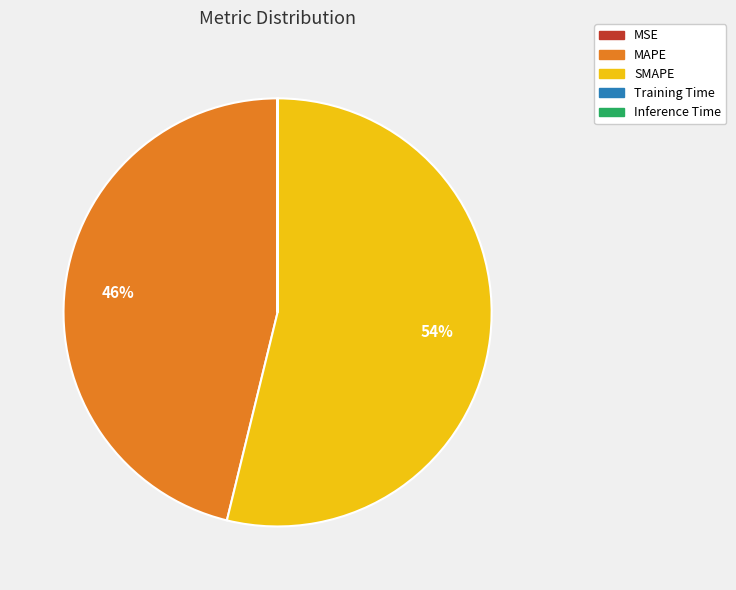

To the nearest percent, what portion does MAPE represent?

46%